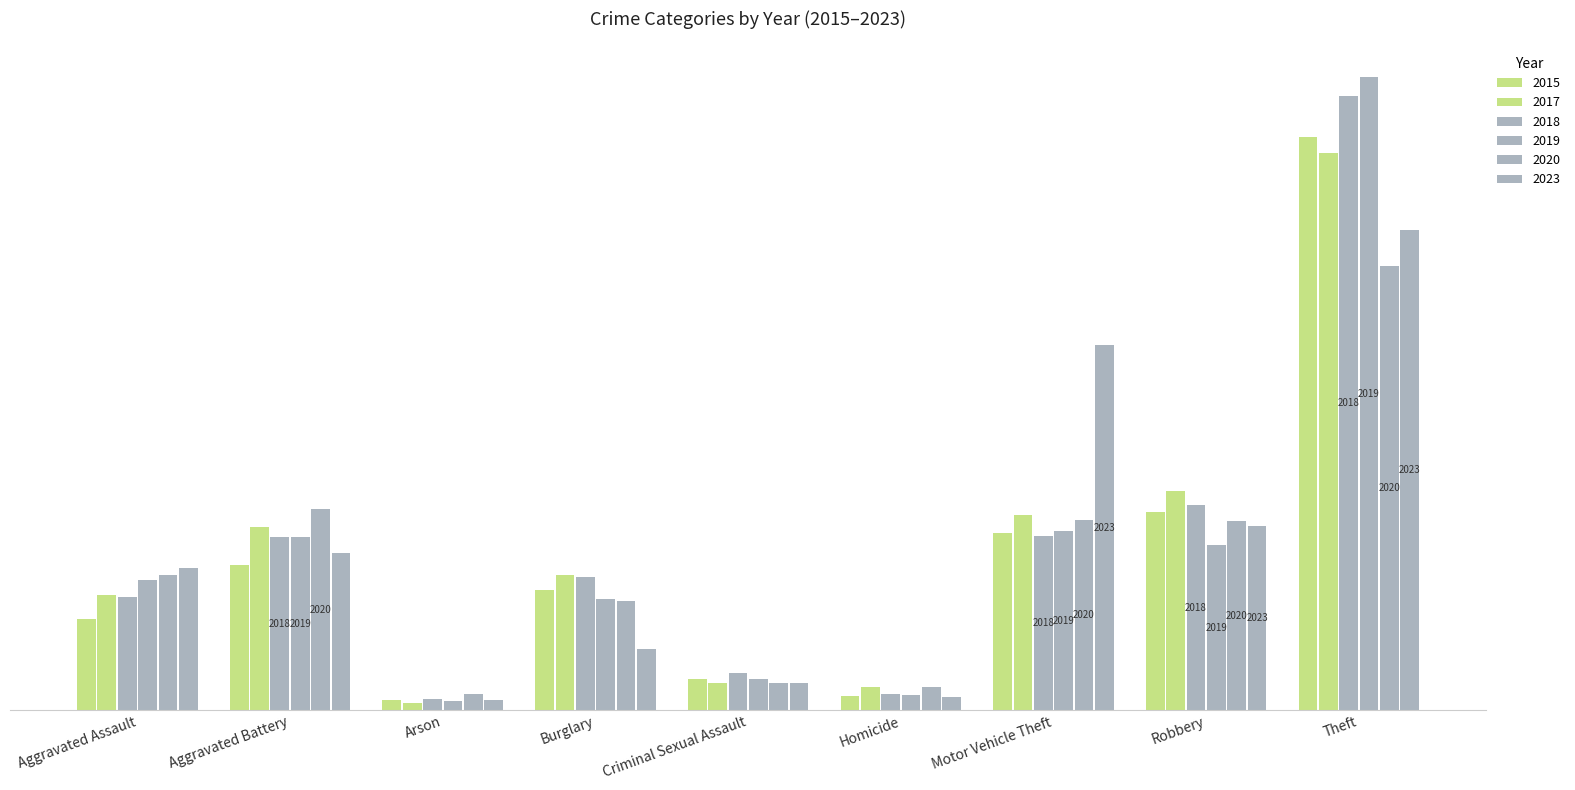

What is the maximum value for 2015?

1737